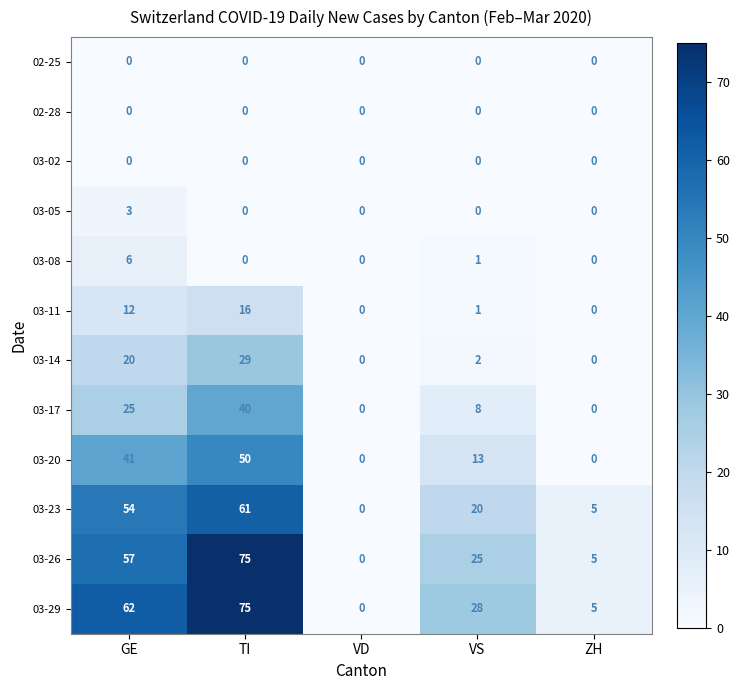

What is the sum of all 03-11 values?

29